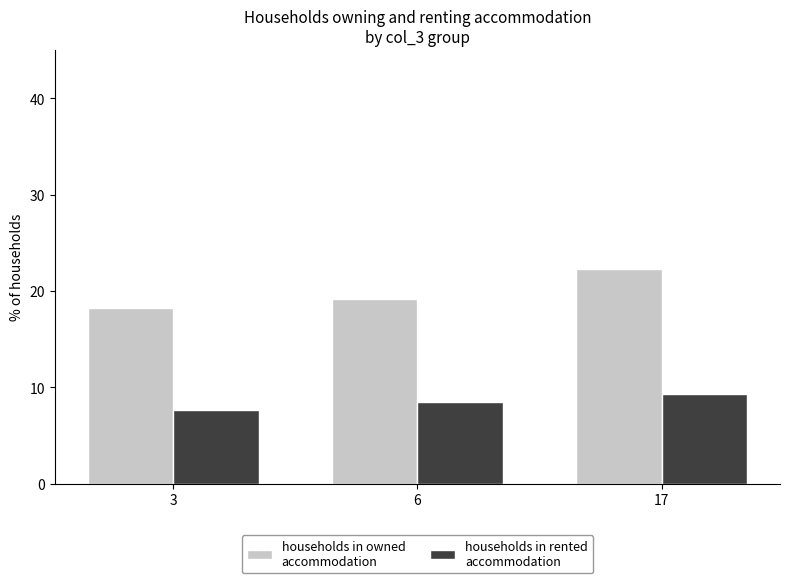

What is the spread (max minus min) of values at 3?

10.5